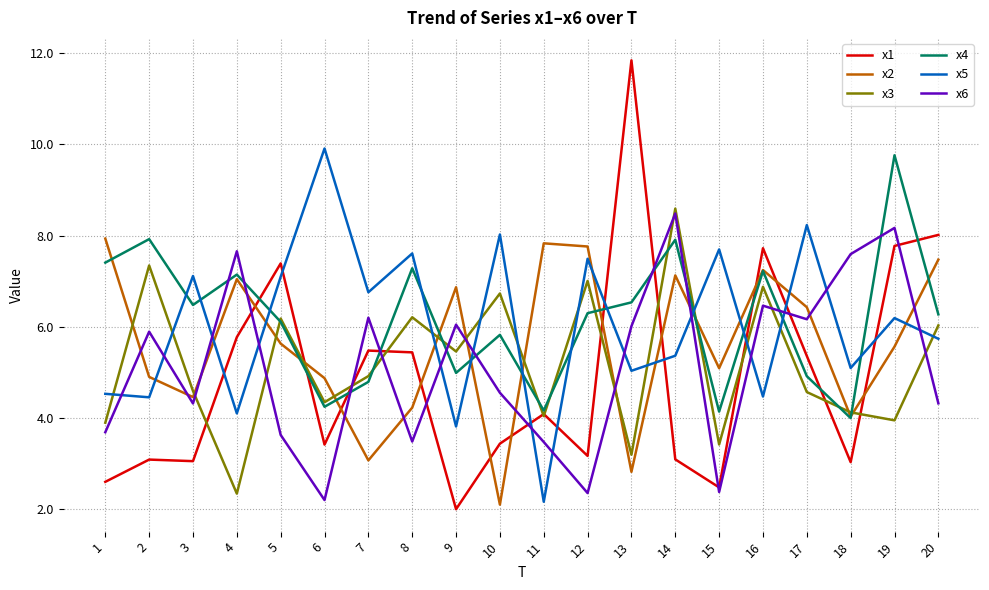

The value of x6 at 9 is 10.0. True or false?

False